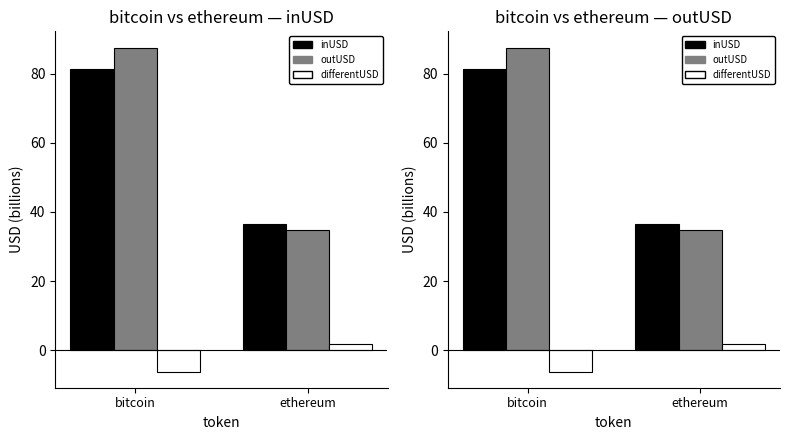

What is the approximate value of inUSD at ethereum?

36.6